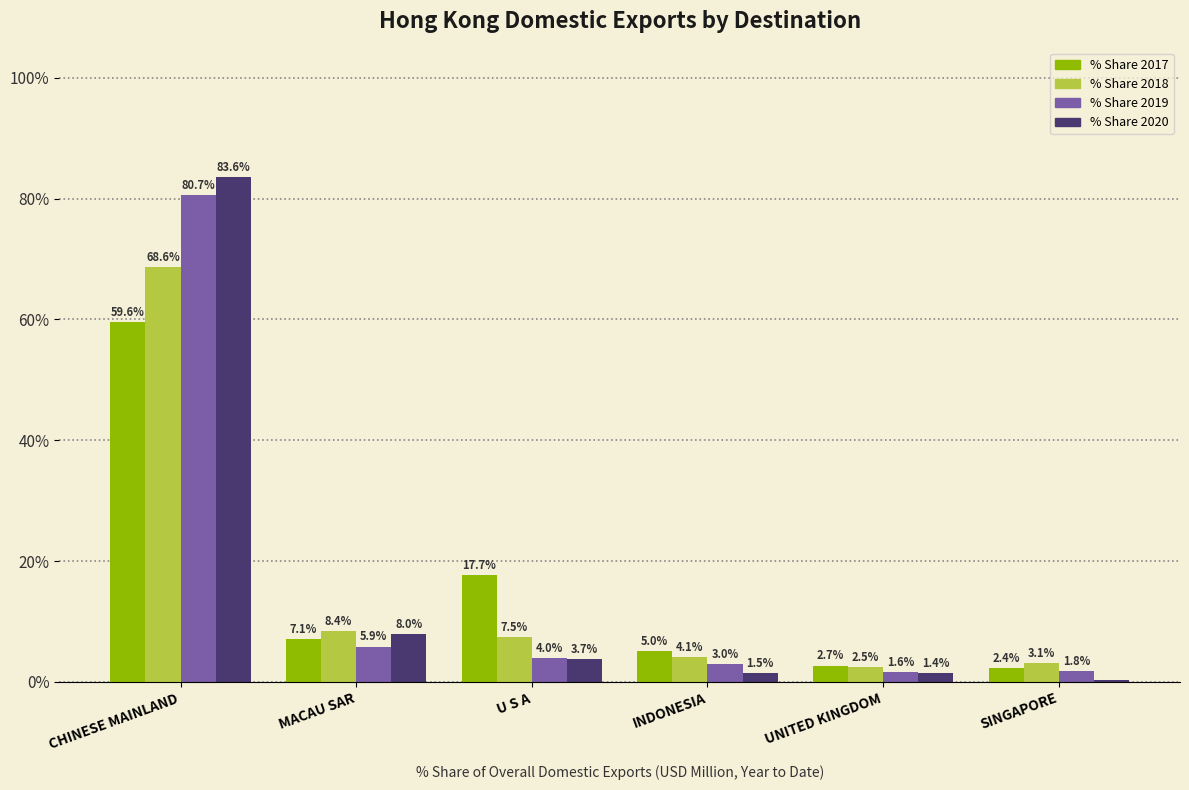

Read the % Share 2020 value at UNITED KINGDOM.

1.4